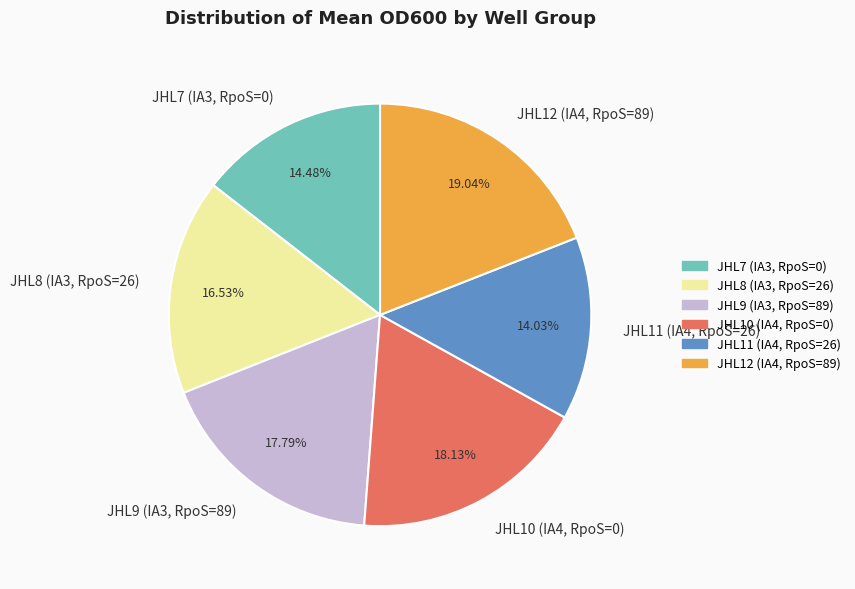

Combined, what portion of the pie is JHL8 (IA3, RpoS=26) and JHL10 (IA4, RpoS=0)?

34.7%